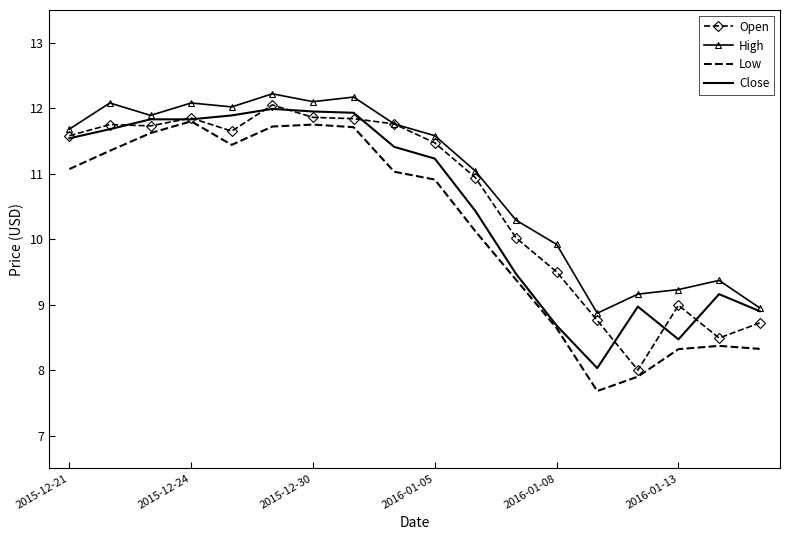

Which series has the largest total across all categories?

High